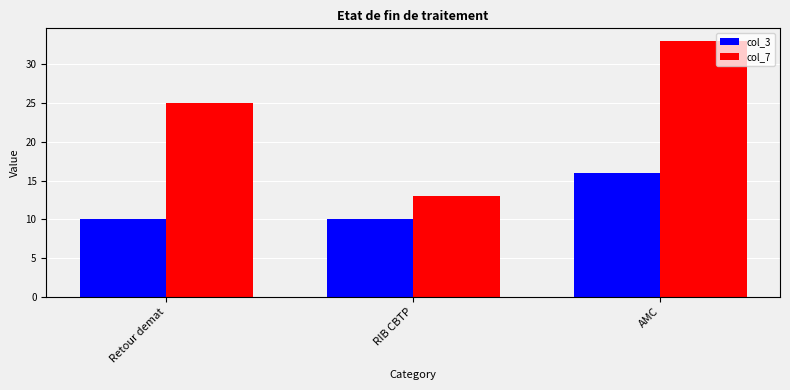

True or false: col_7 has a value of 25 at Retour demat.

True